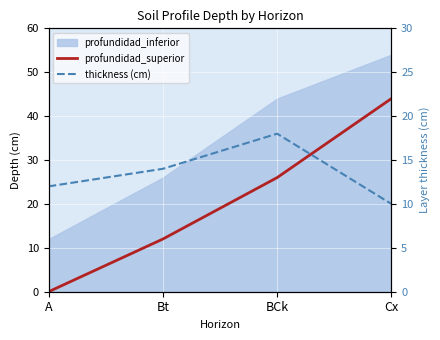

List the labels in order of thickness (cm) value, largest first.

BCk, Bt, A, Cx